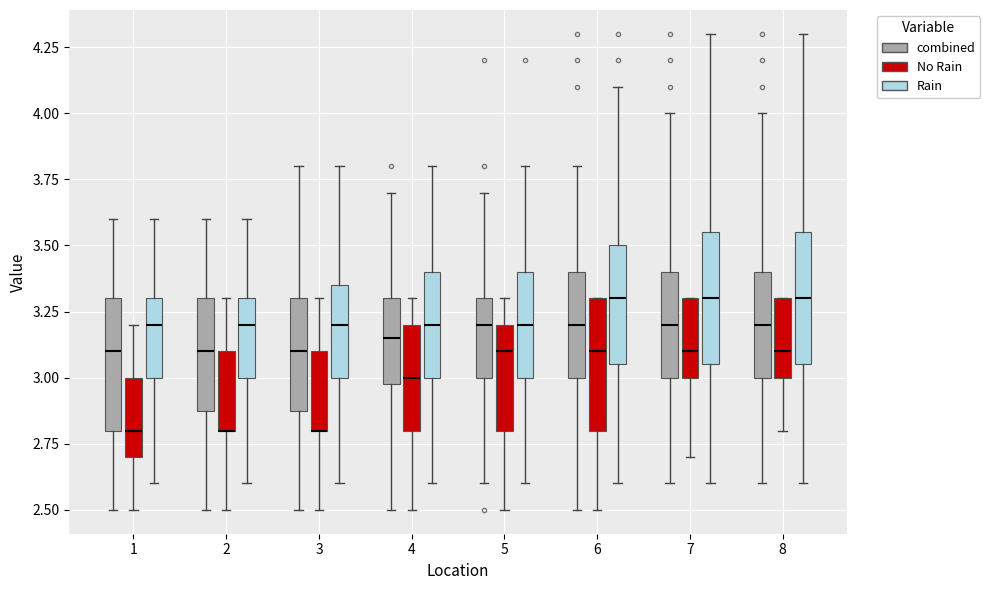

Reading left to right, read every box against the y-axis: the position of its median line, the range the box covers, and the ends of its whiskers. The values are not printed on the chart, so give them approximately, as read against the axis.

1 (combined): median 3.10, box 2.80 to 3.30, whiskers 2.50 to 3.60
1 (No Rain): median 2.80, box 2.70 to 3.00, whiskers 2.50 to 3.20
1 (Rain): median 3.20, box 3.00 to 3.30, whiskers 2.60 to 3.60
2 (combined): median 3.10, box 2.90 to 3.30, whiskers 2.50 to 3.60
2 (No Rain): median 2.80 (drawn on the box's lower edge), box 2.80 to 3.10, whiskers 2.50 to 3.30
2 (Rain): median 3.20, box 3.00 to 3.30, whiskers 2.60 to 3.60
3 (combined): median 3.10, box 2.90 to 3.30, whiskers 2.50 to 3.80
3 (No Rain): median 2.80 (drawn on the box's lower edge), box 2.80 to 3.10, whiskers 2.50 to 3.30
3 (Rain): median 3.20, box 3.00 to 3.35, whiskers 2.60 to 3.80
4 (combined): median 3.15, box 3.00 to 3.30, whiskers 2.50 to 3.70
4 (No Rain): median 3.00, box 2.80 to 3.20, whiskers 2.50 to 3.30
4 (Rain): median 3.20, box 3.00 to 3.40, whiskers 2.60 to 3.80
5 (combined): median 3.20, box 3.00 to 3.30, whiskers 2.60 to 3.70
5 (No Rain): median 3.10, box 2.80 to 3.20, whiskers 2.50 to 3.30
5 (Rain): median 3.20, box 3.00 to 3.40, whiskers 2.60 to 3.80
6 (combined): median 3.20, box 3.00 to 3.40, whiskers 2.50 to 3.80
6 (No Rain): median 3.10, box 2.80 to 3.30, whiskers 2.50 to 3.30
6 (Rain): median 3.30, box 3.05 to 3.50, whiskers 2.60 to 4.10
7 (combined): median 3.20, box 3.00 to 3.40, whiskers 2.60 to 4.00
7 (No Rain): median 3.10, box 3.00 to 3.30, whiskers 2.70 to 3.30
7 (Rain): median 3.30, box 3.05 to 3.55, whiskers 2.60 to 4.30
8 (combined): median 3.20, box 3.00 to 3.40, whiskers 2.60 to 4.00
8 (No Rain): median 3.10, box 3.00 to 3.30, whiskers 2.80 to 3.30
8 (Rain): median 3.30, box 3.05 to 3.55, whiskers 2.60 to 4.30